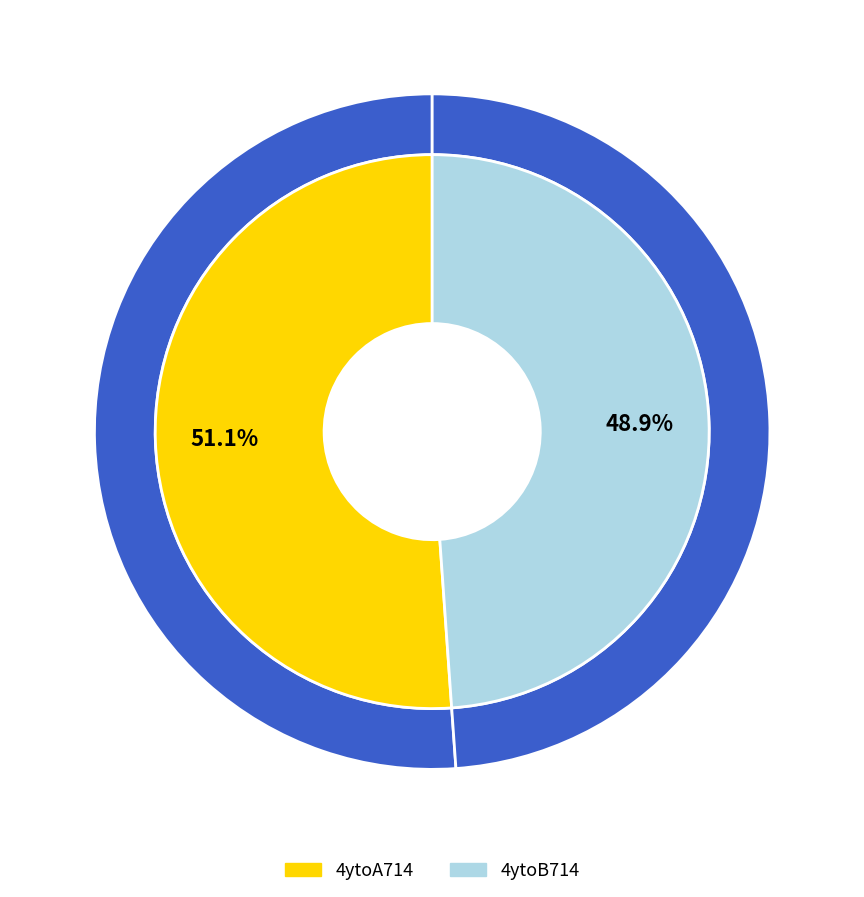

Does 4ytoA714 represent more than half of the total?

Yes